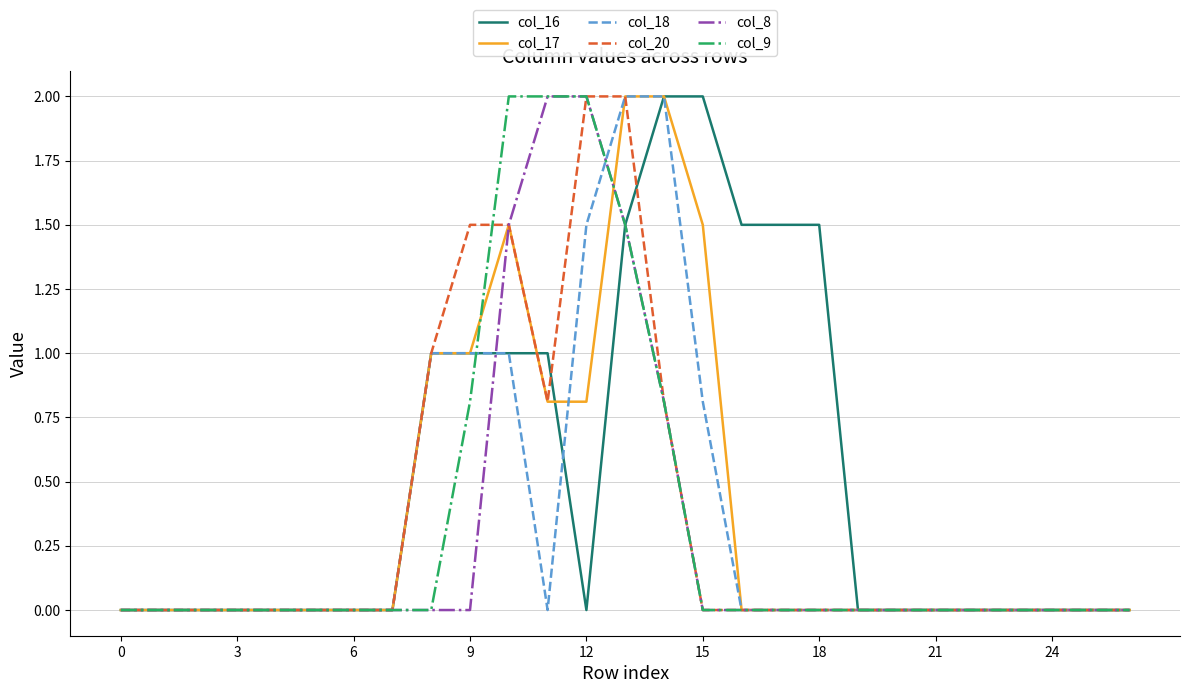

Does the chart display data point markers on the line(s)?

No